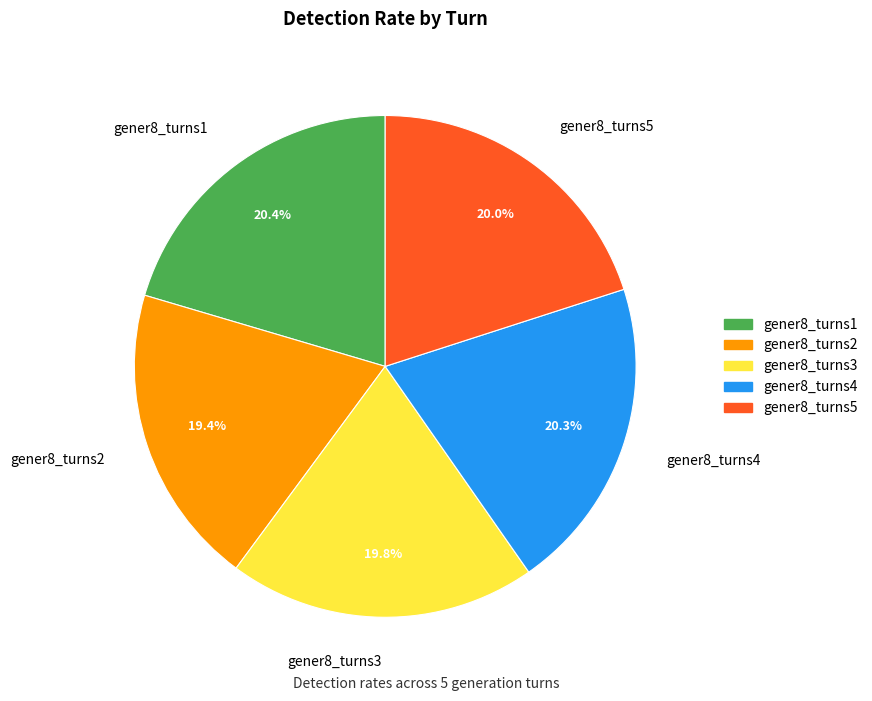

To the nearest percent, what is the difference between the largest and smallest slice percentages?

1%